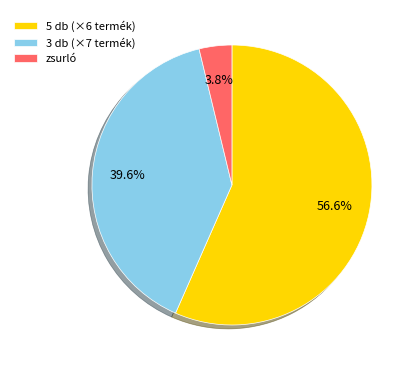

Rank the categories by value from lowest to highest.

zsurló, 3 db (×7 termék), 5 db (×6 termék)